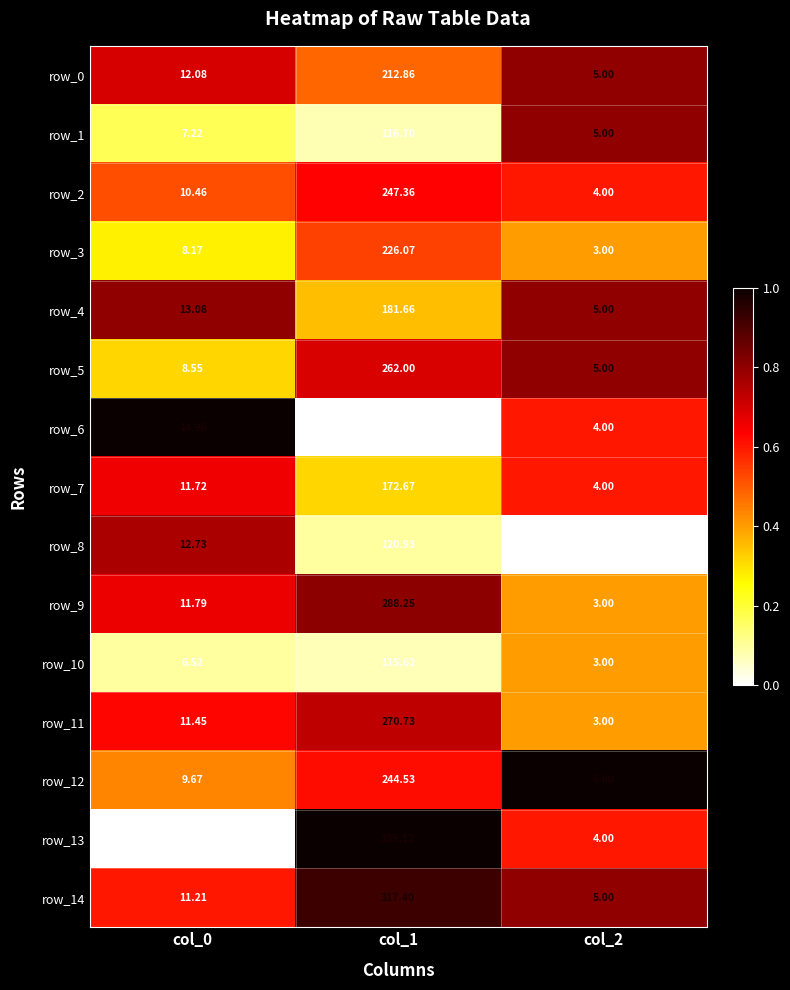

Is the value of row_10 at col_0 greater than the value of row_5 at col_1?

No